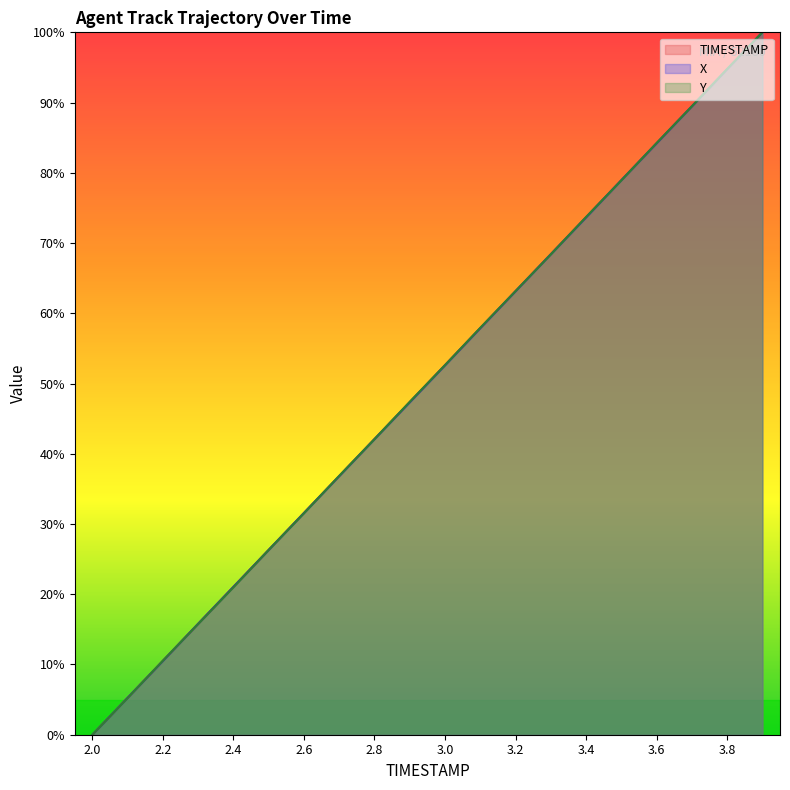

What is the difference between the X values at 2.1 and 3.4?

68.4